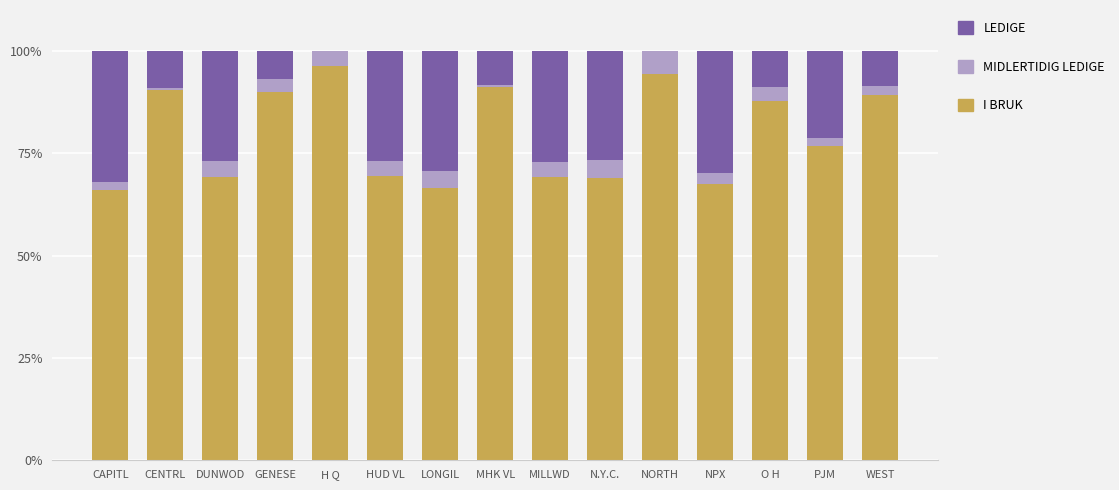

What is the total value across all series at LONGIL?

100.0